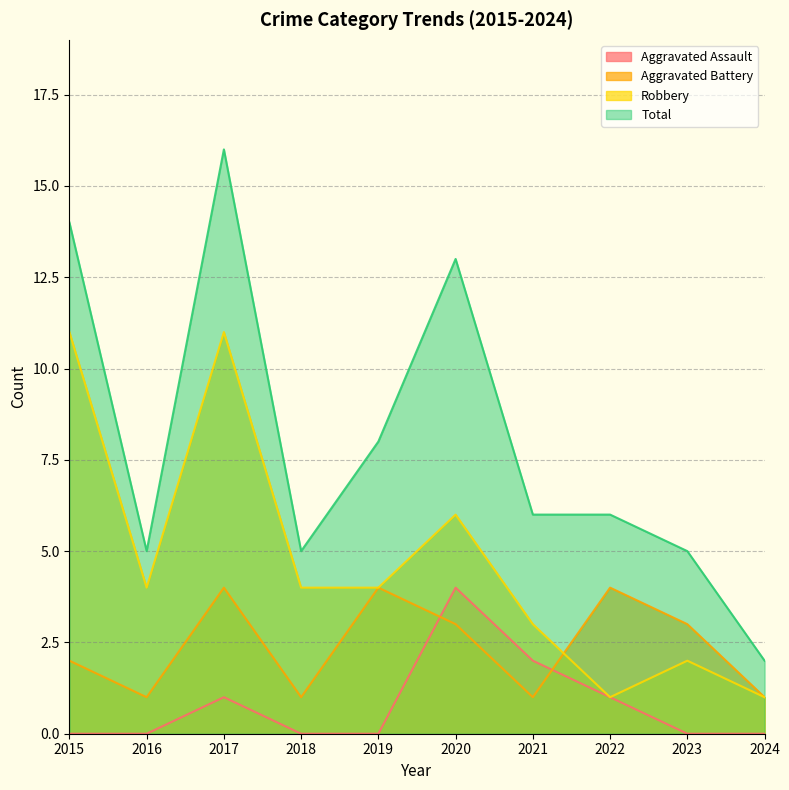

True or false: Aggravated Assault has more than 1 points higher than both neighbors.

True